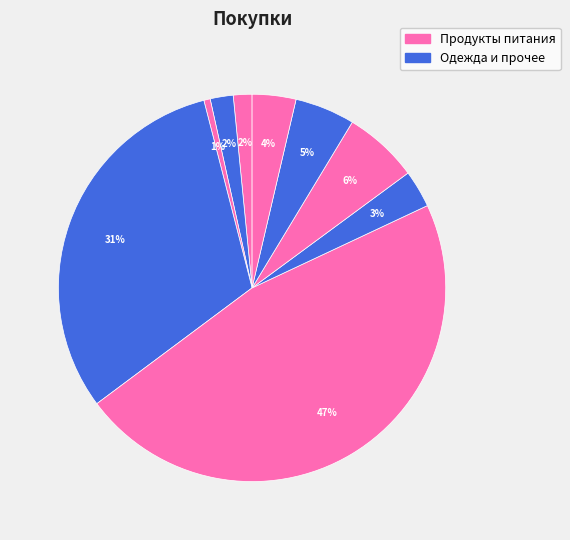

How many segments does this pie chart have?

9